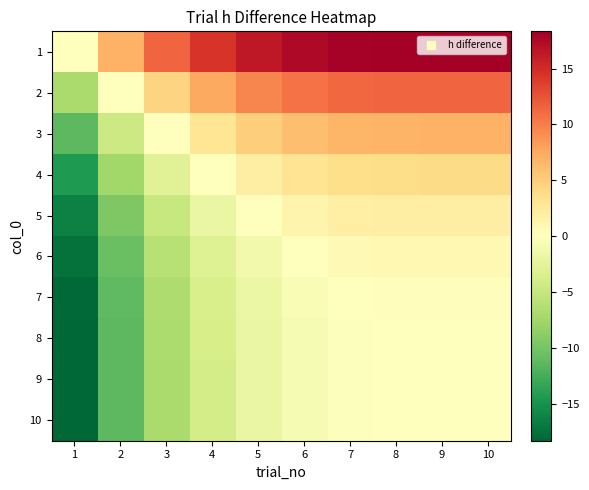

What is the minimum value shown in the chart?

-18.3